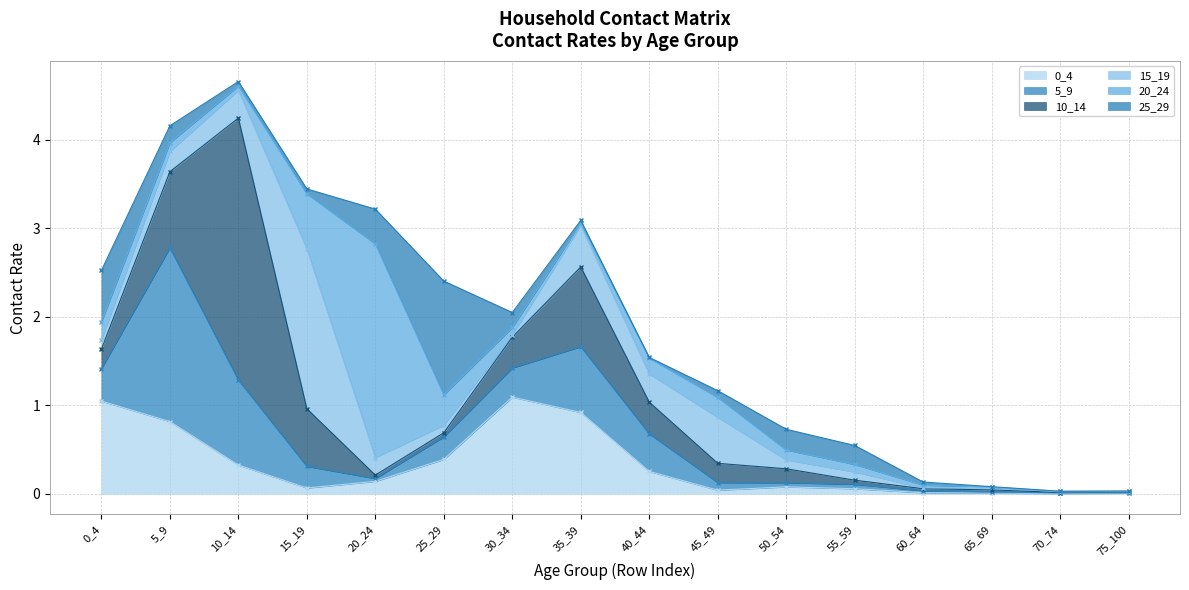

The value of 0_4 at 35_39 is 1.2. True or false?

False